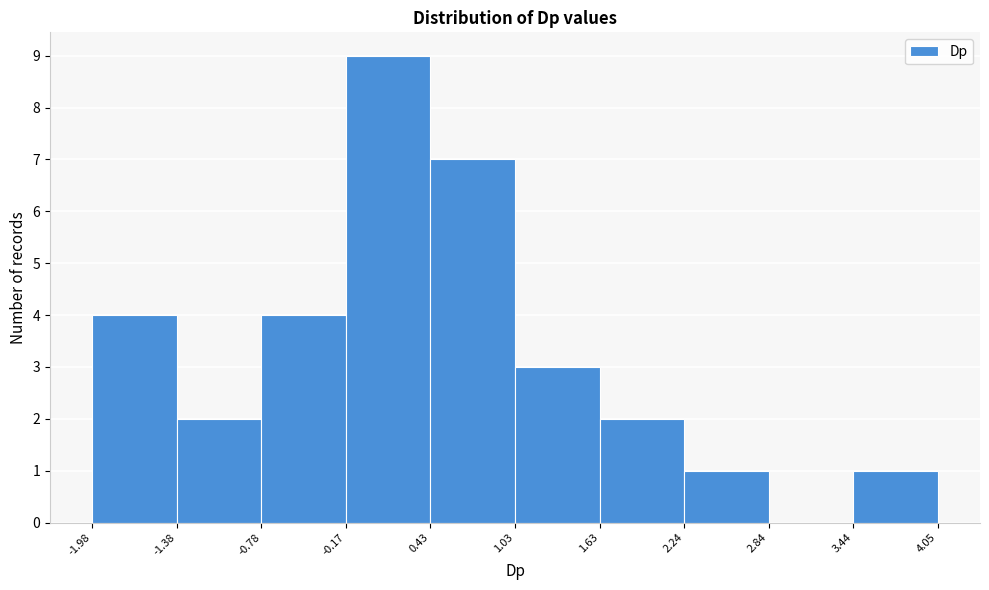

Reading left to right, list every bar in this chart as the range it spans on the x-axis followed by its height. The values are not printed on the chart, so give them approximately, as read against the axis.

-1.98 to -1.38: 4
-1.38 to -0.78: 2
-0.78 to -0.17: 4
-0.17 to 0.43: 9
0.43 to 1.03: 7
1.03 to 1.63: 3
1.63 to 2.24: 2
2.24 to 2.84: 1
2.84 to 3.44: 0
3.44 to 4.05: 1